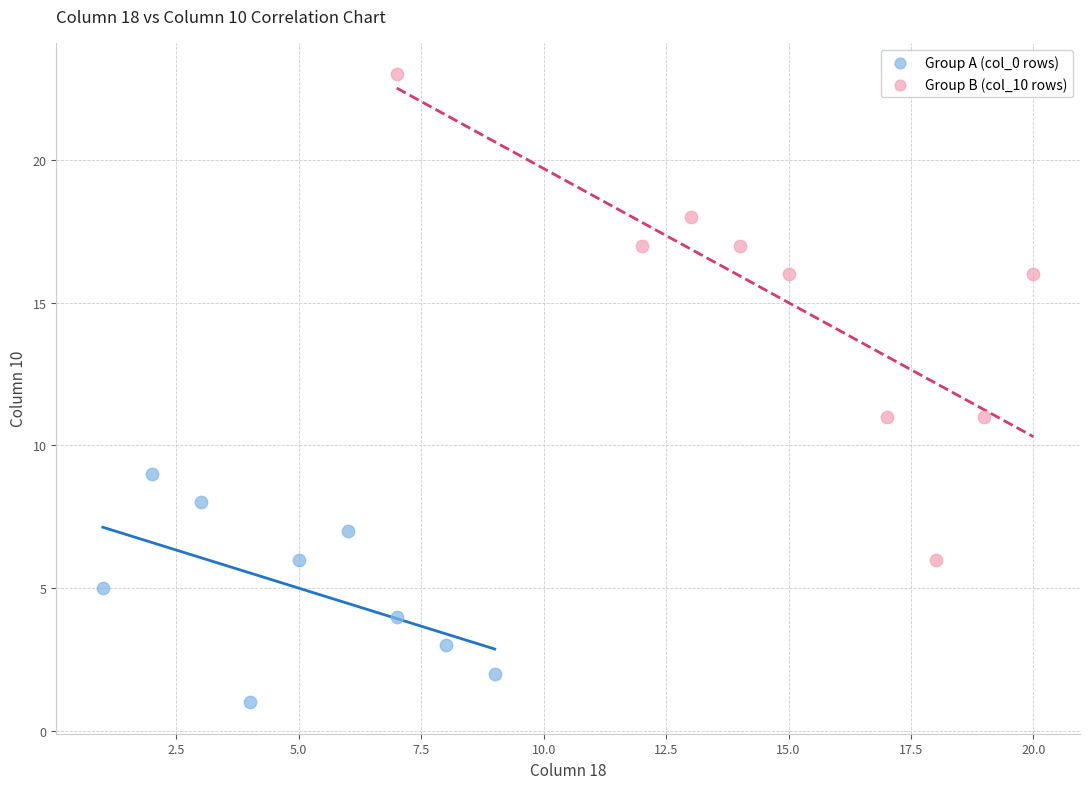

Which series has the widest spread of Y values?

Group B (col_10 rows)